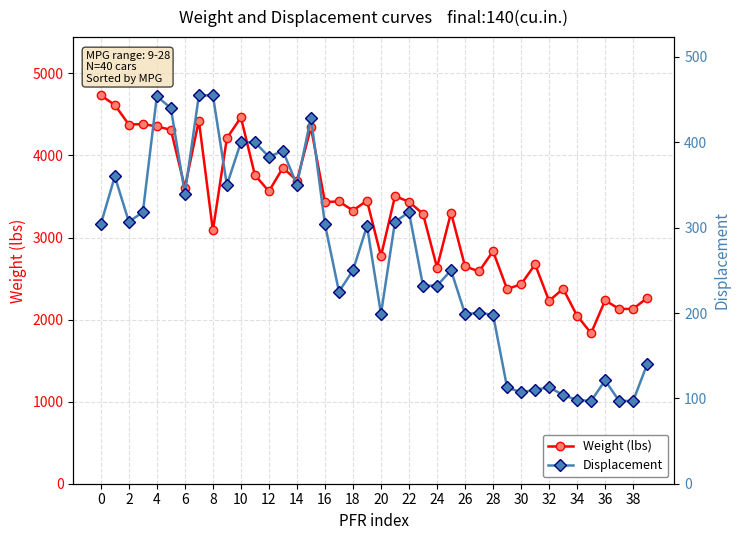

What is the minimum value for Weight (lbs)?

1835